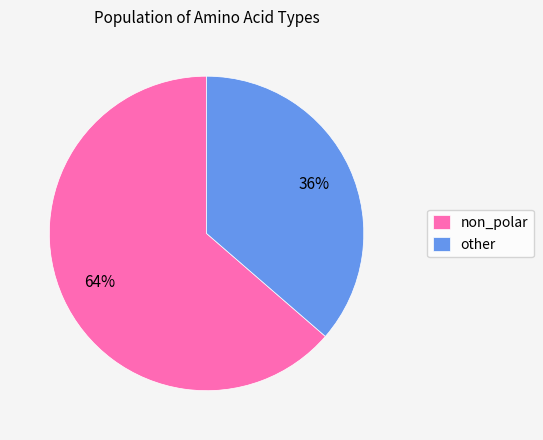

Which slice is the largest?

non_polar